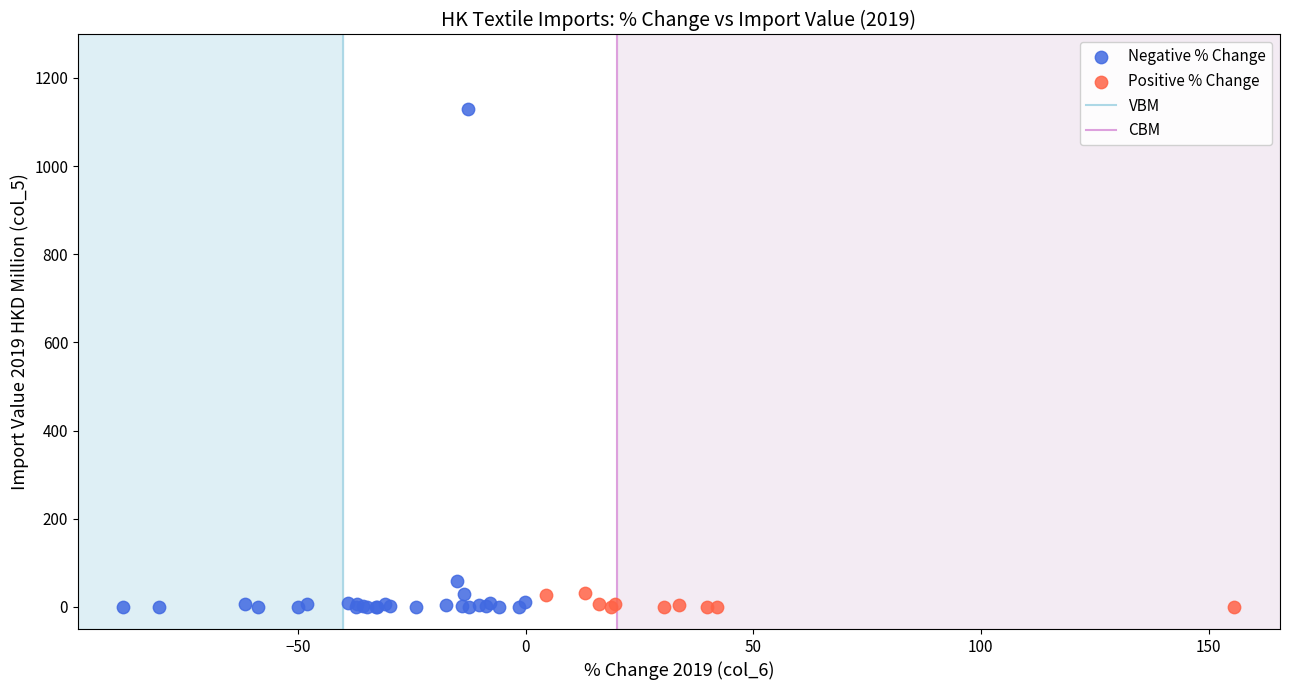

Which series has the largest Y range (max minus min)?

Negative % Change